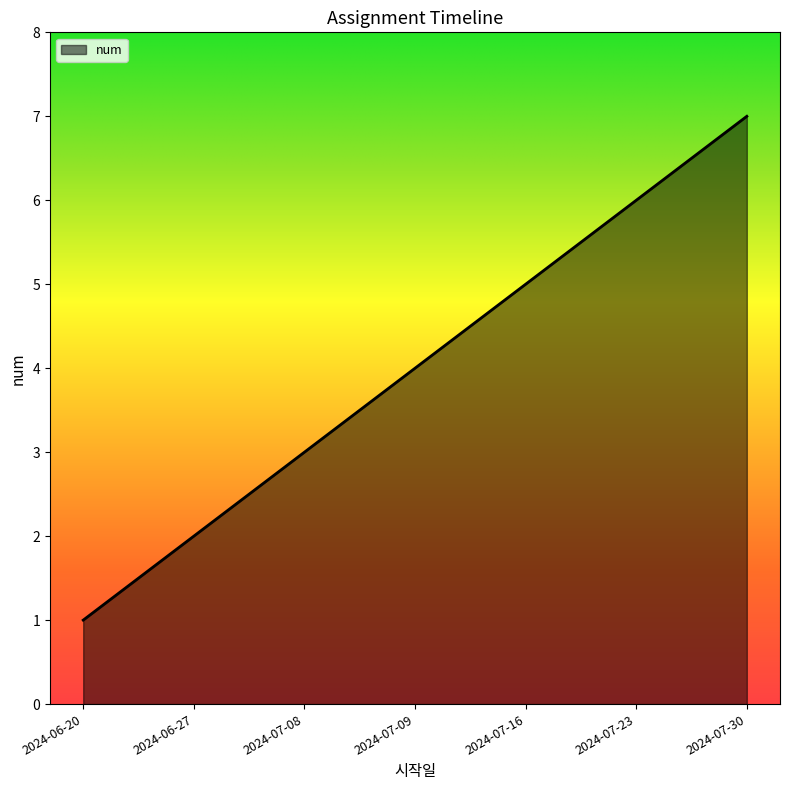

At which category does the chart reach its minimum across all series?

2024-06-20